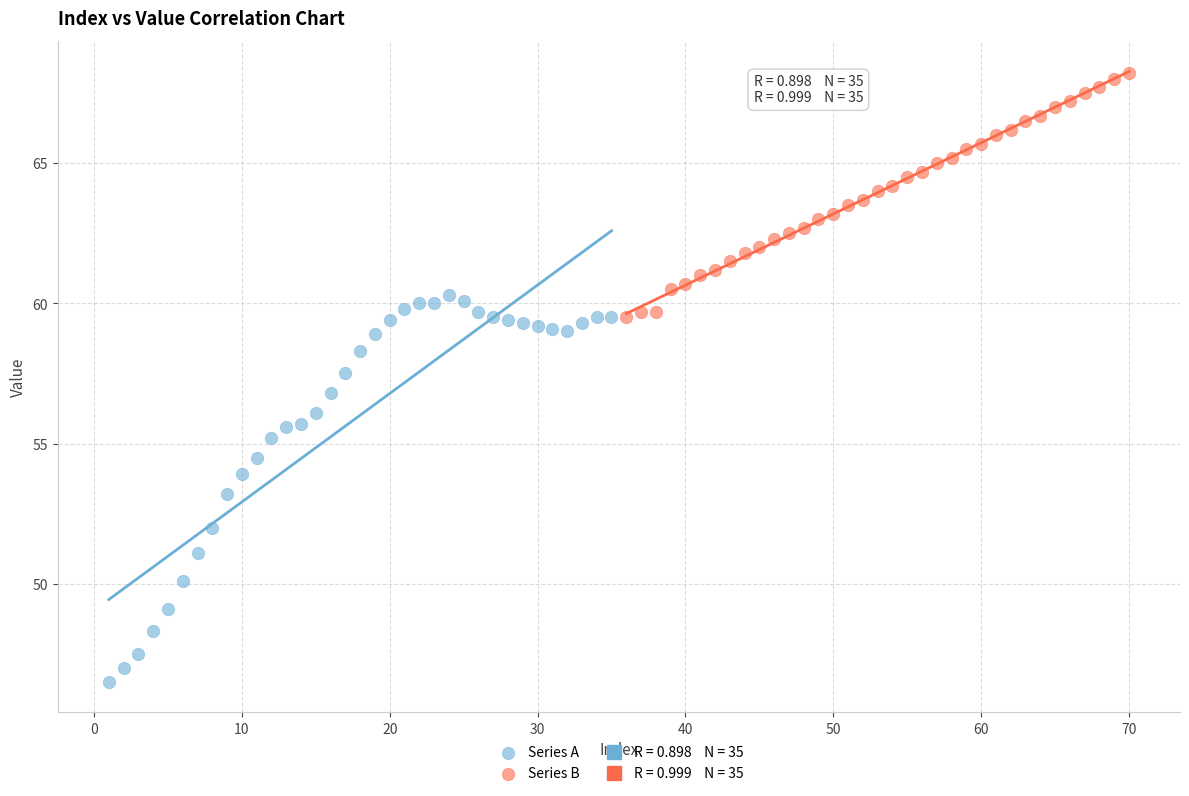

Which series has the widest spread of Y values?

Series A